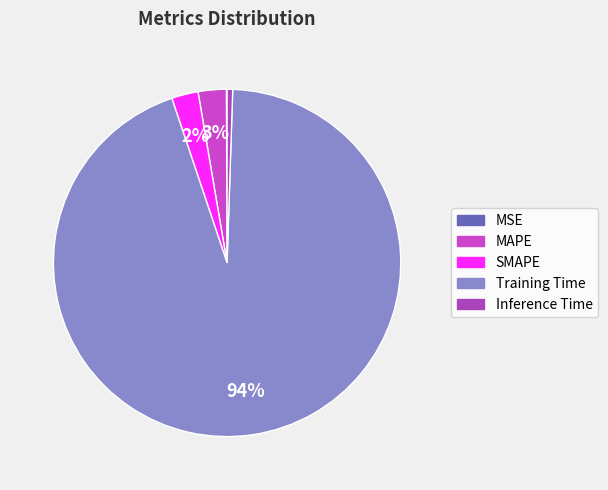

To the nearest percent, what is the combined percentage of SMAPE and Training Time?

97%